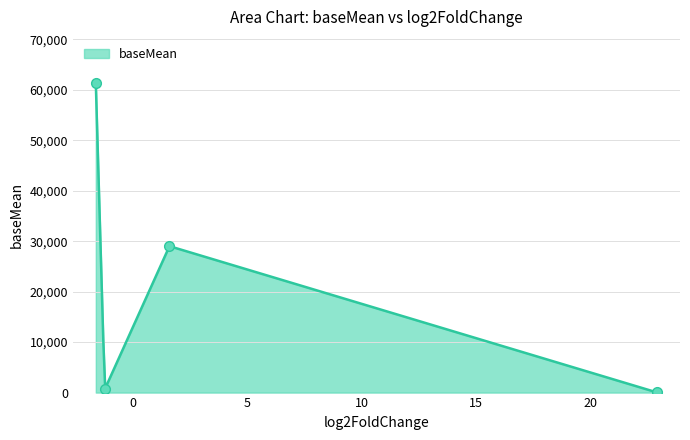

How many points are lower than both their immediate neighbors (excluding endpoints)?

1